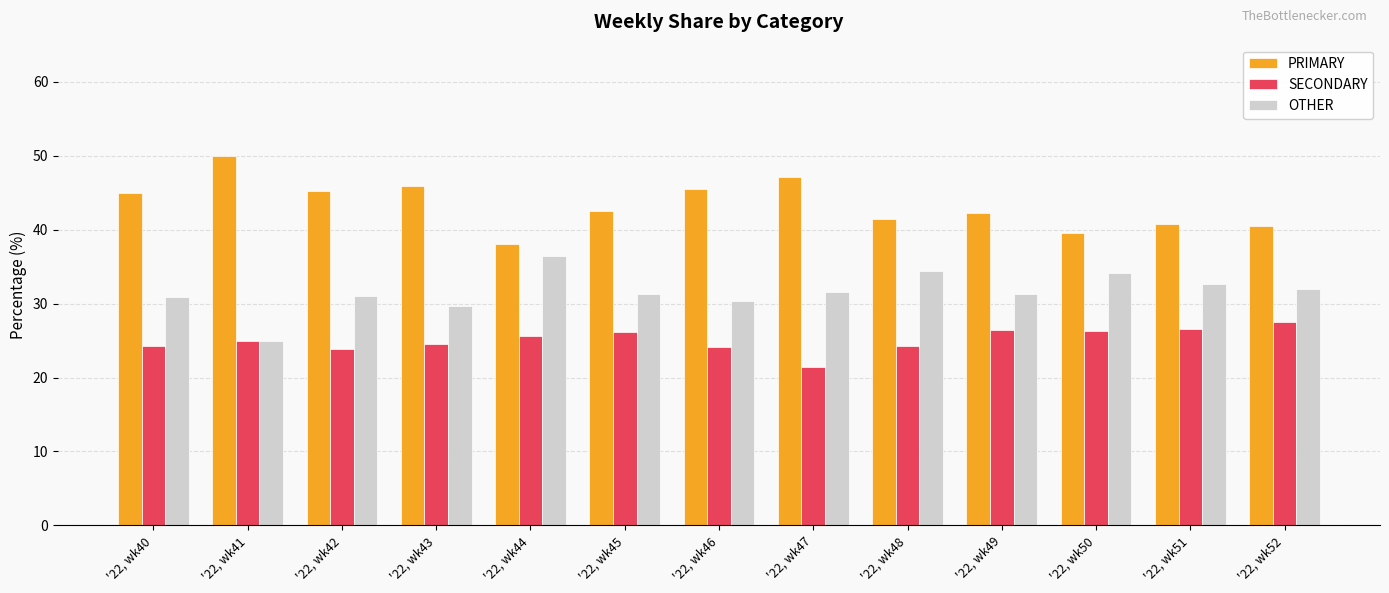

At which label does SECONDARY reach its peak?

'22, wk52